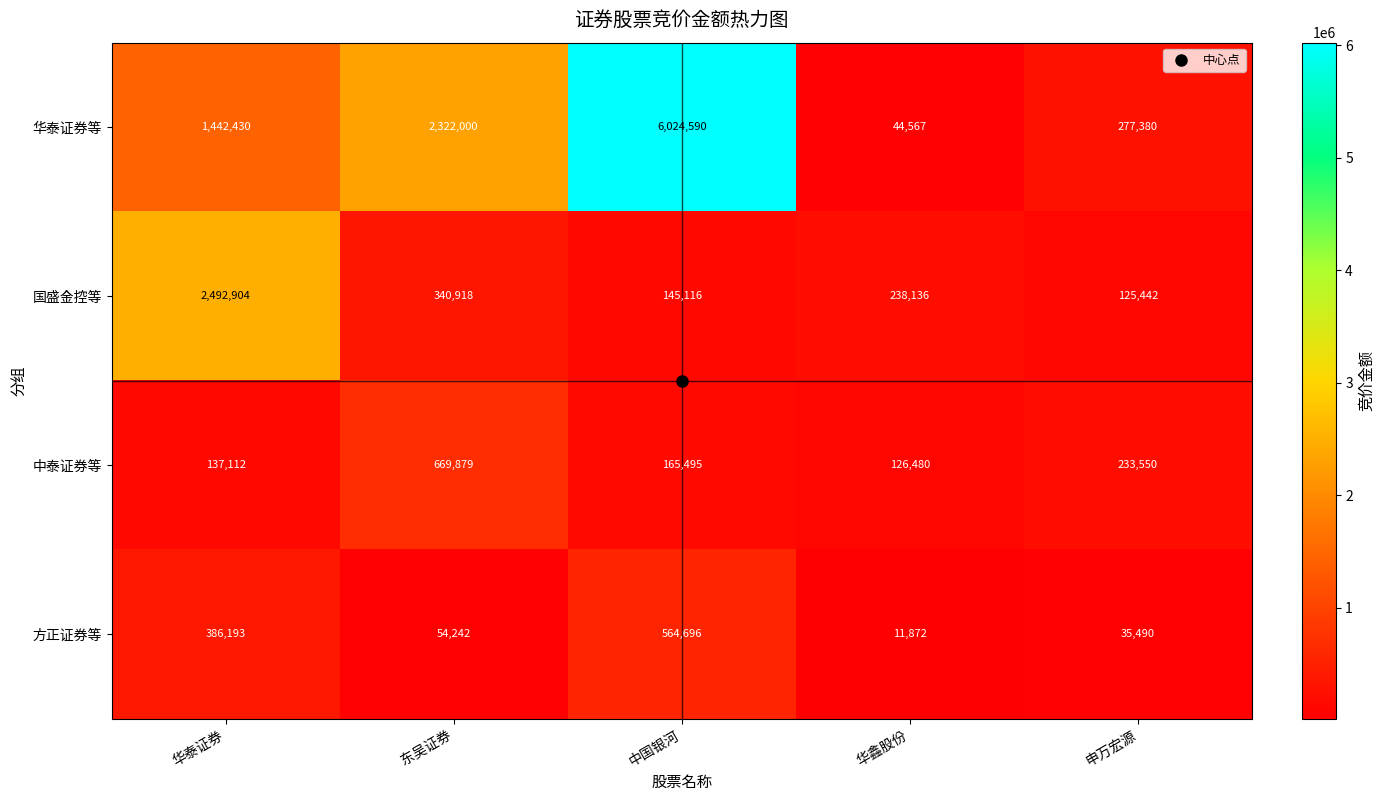

Which label corresponds to the smallest value in the chart?

华鑫股份